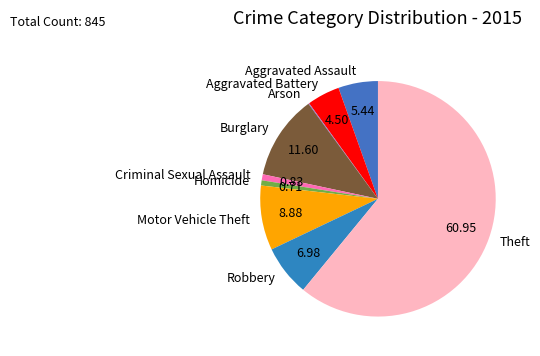

Is Theft the majority of the pie?

Yes